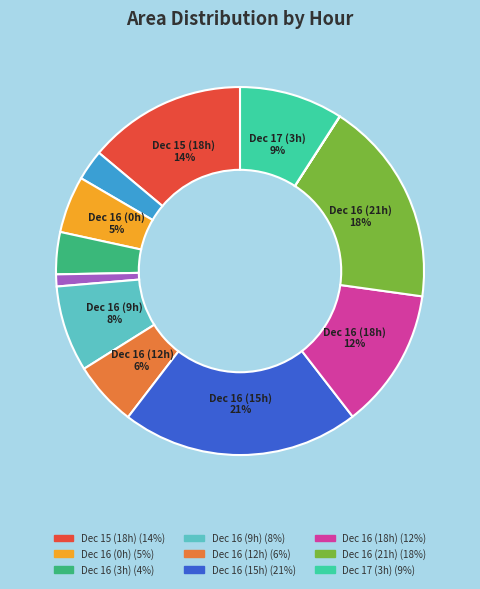

Is there any slice that represents more than half of the pie?

No